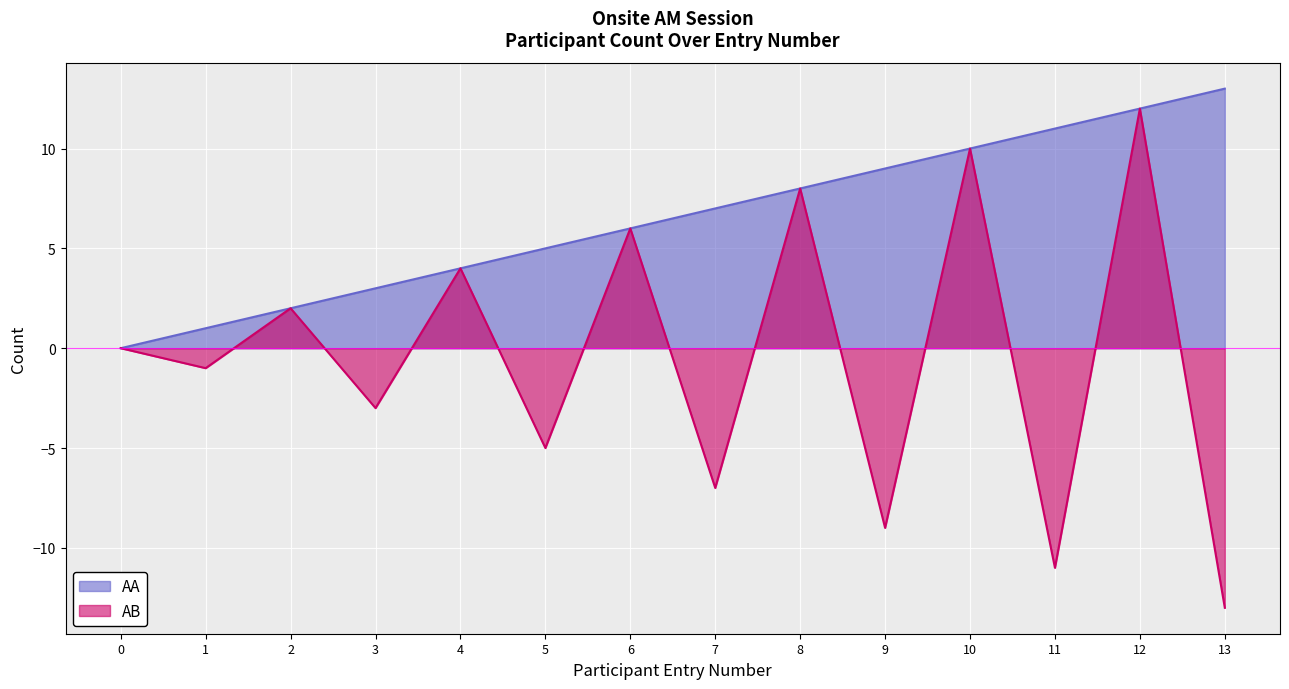

Rank the categories by AB value from highest to lowest.

12, 10, 8, 6, 4, 2, 0, 1, 3, 5, 7, 9, 11, 13